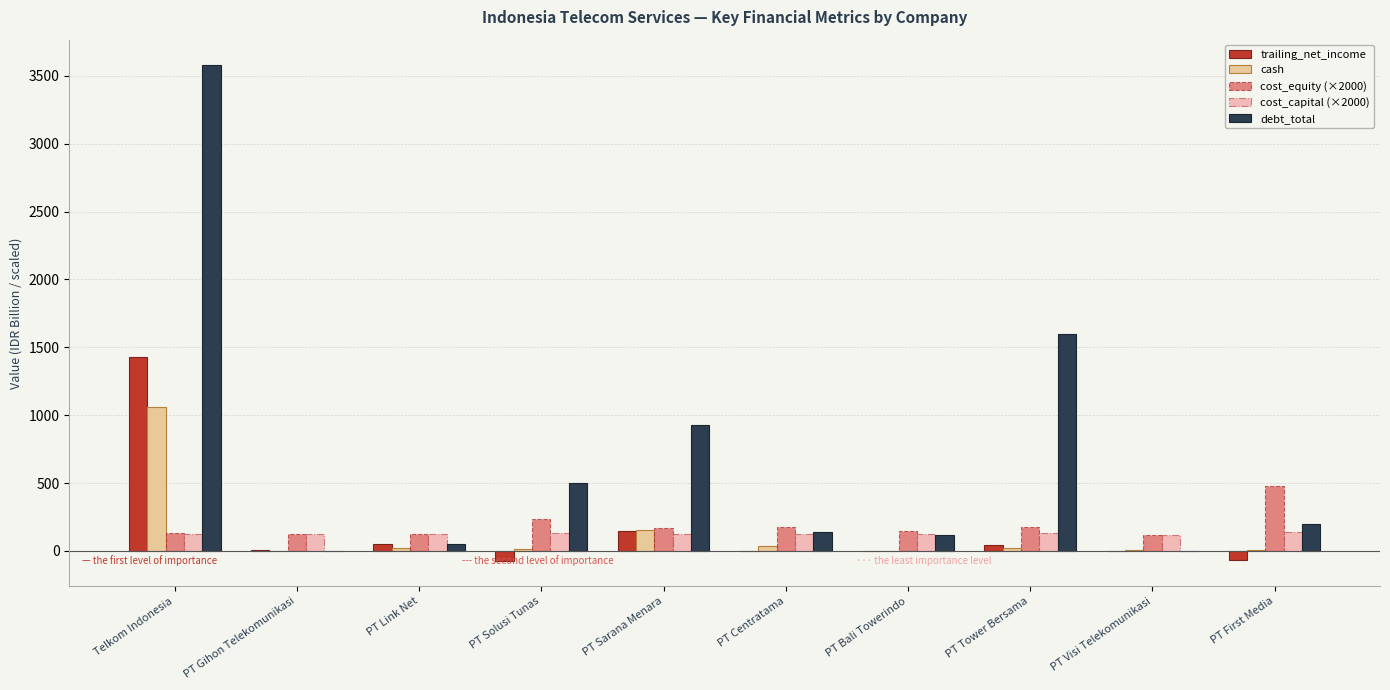

What are all the series names shown in the legend?

trailing_net_income, cash, cost_equity (×2000), cost_capital (×2000), debt_total